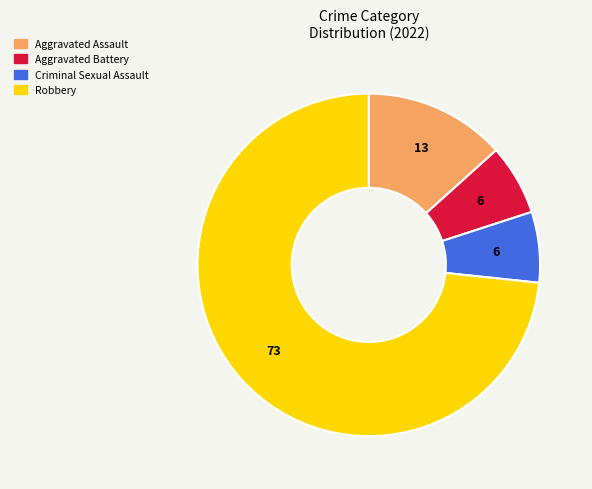

Which has a higher value, Aggravated Assault or Aggravated Battery?

Aggravated Assault